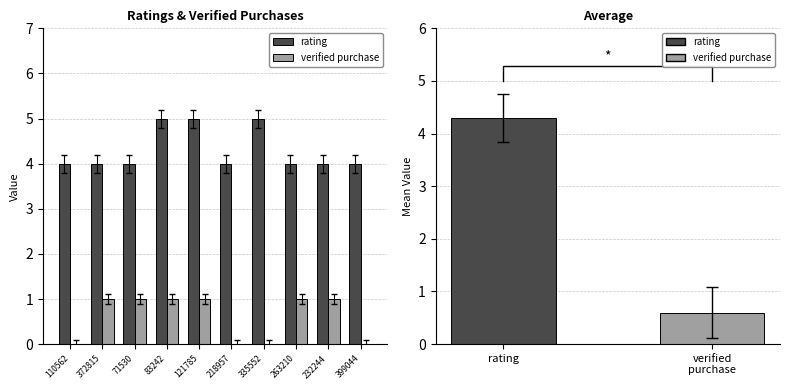

What is the label of the 7th bar from the right?

83242